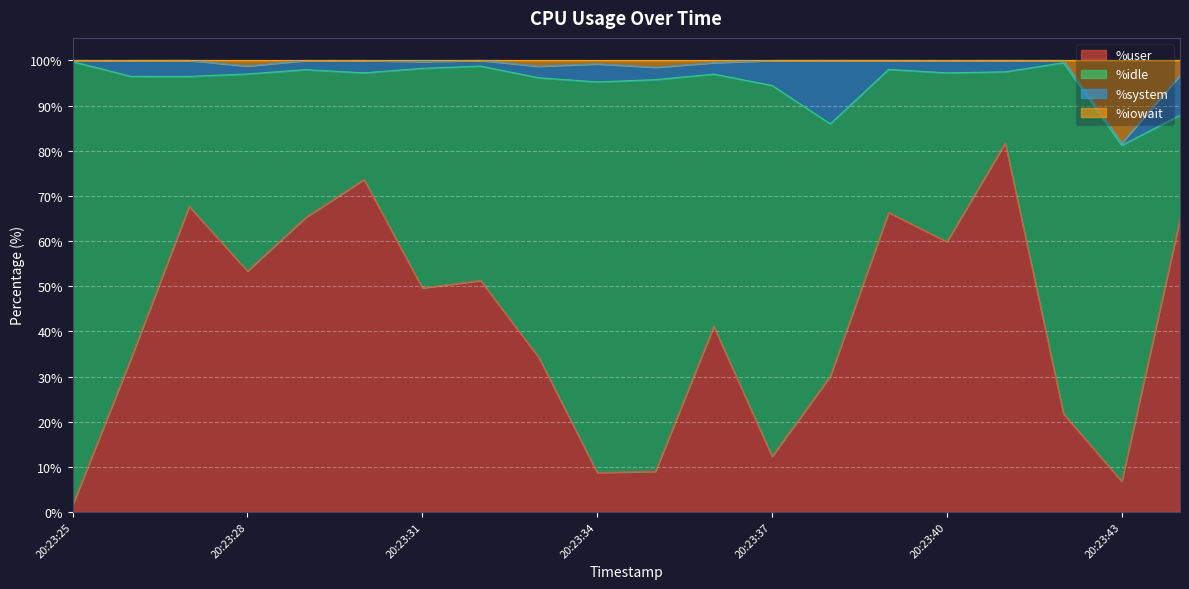

What is the minimum value shown in the chart?

1.5